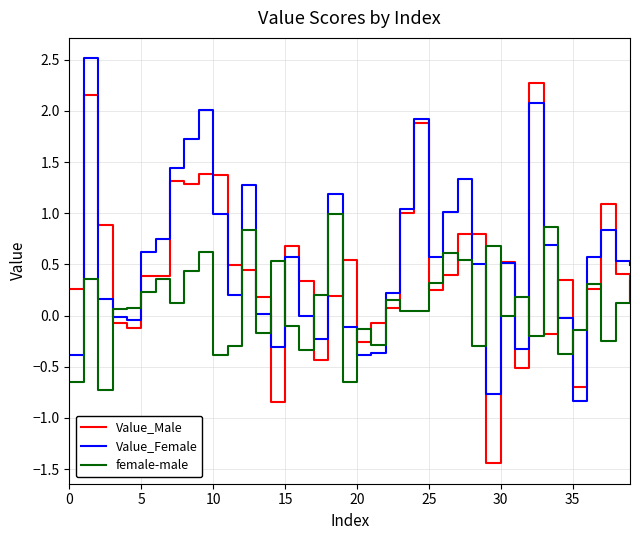

What is the lowest value of the Value_Female series?

-0.8